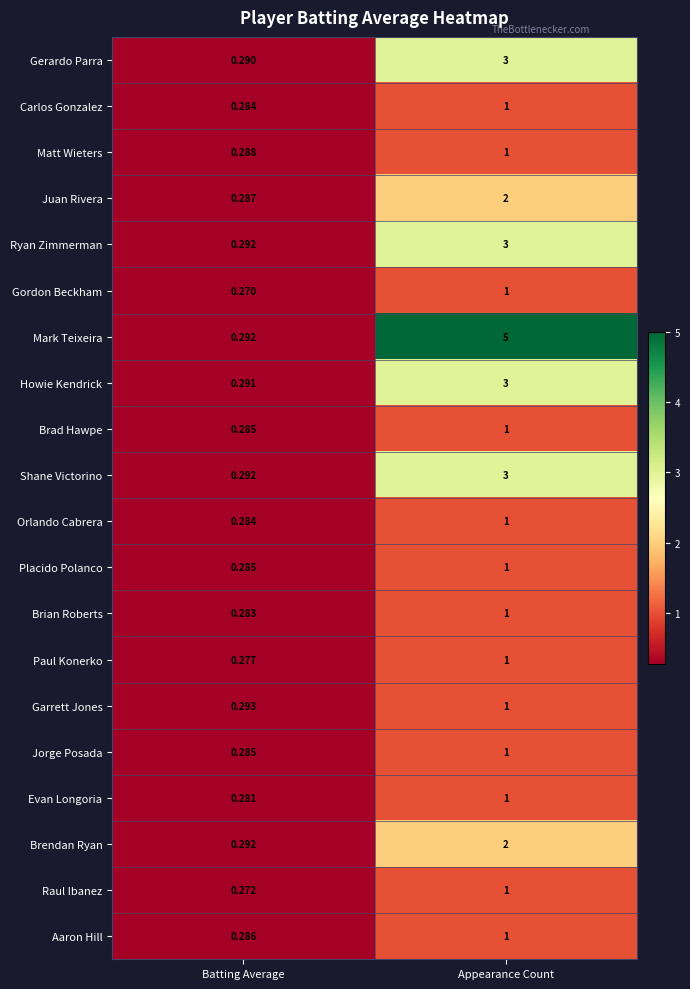

Count the number of data series in this chart.

20